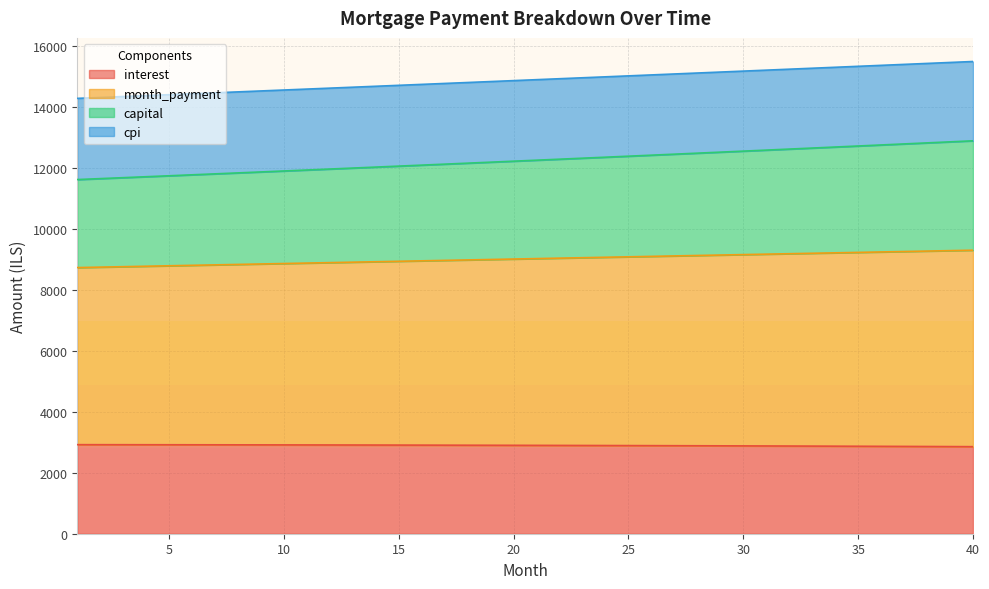

Which category has the lowest value in the month_payment series?

1